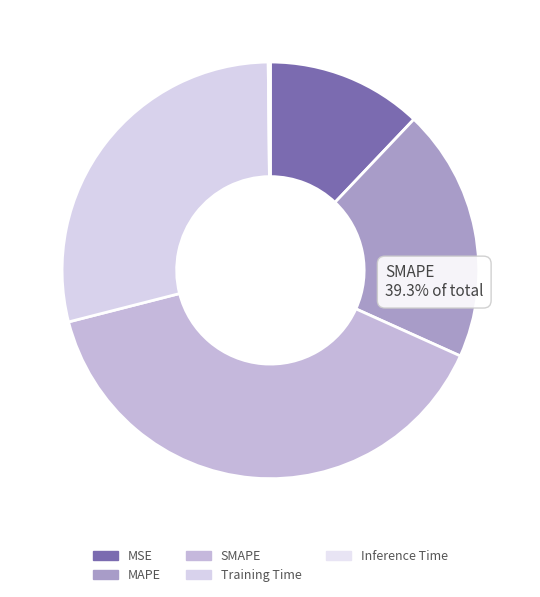

To the nearest percent, what percentage of the pie is MSE?

12%